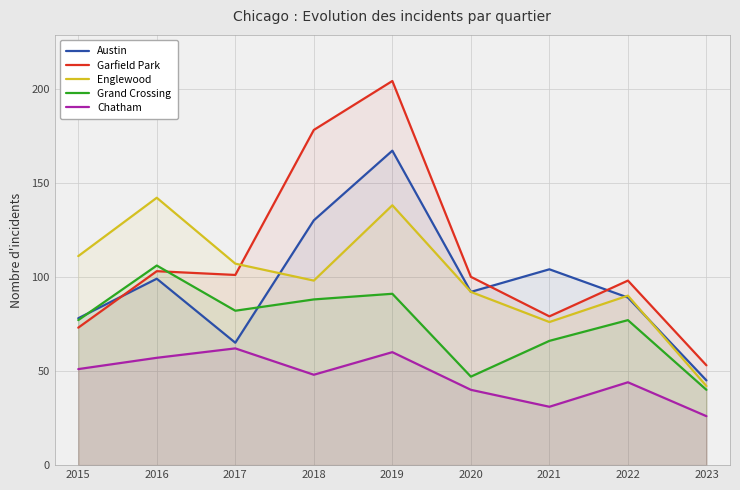

The value of Englewood at 2017 is 24. True or false?

False